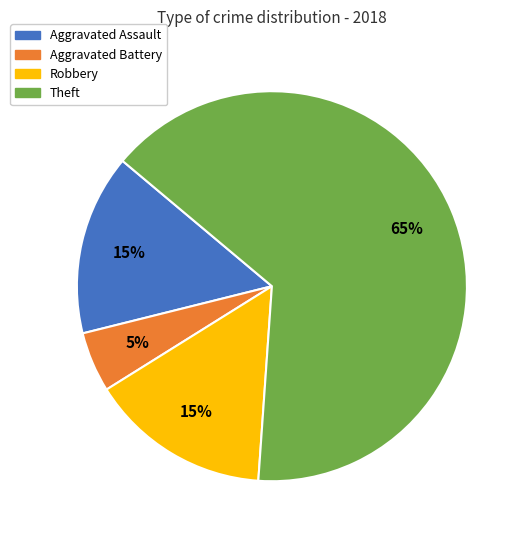

What percentage is the Aggravated Battery slice, to the nearest percent?

5%